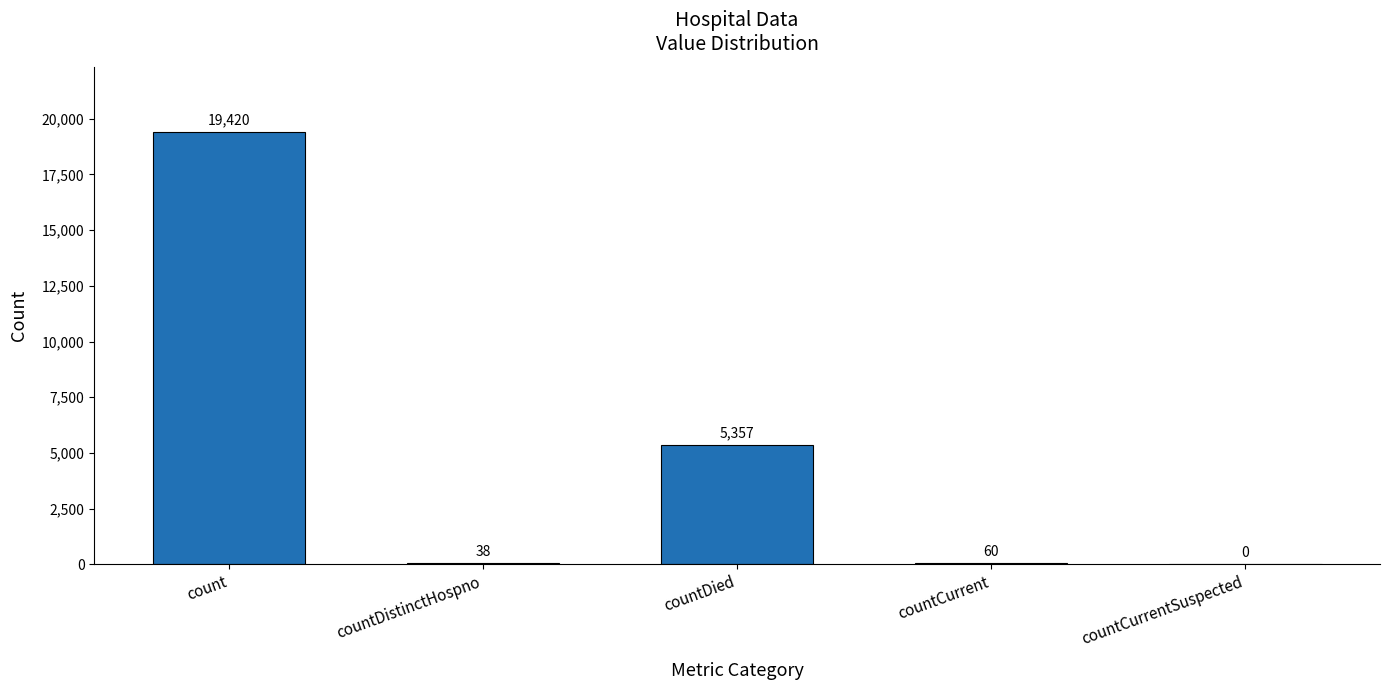

What is the sum of all values?

24875